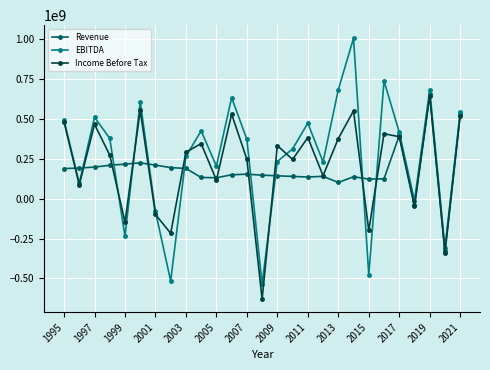

What are all the series names shown in the legend?

Revenue, EBITDA, Income Before Tax